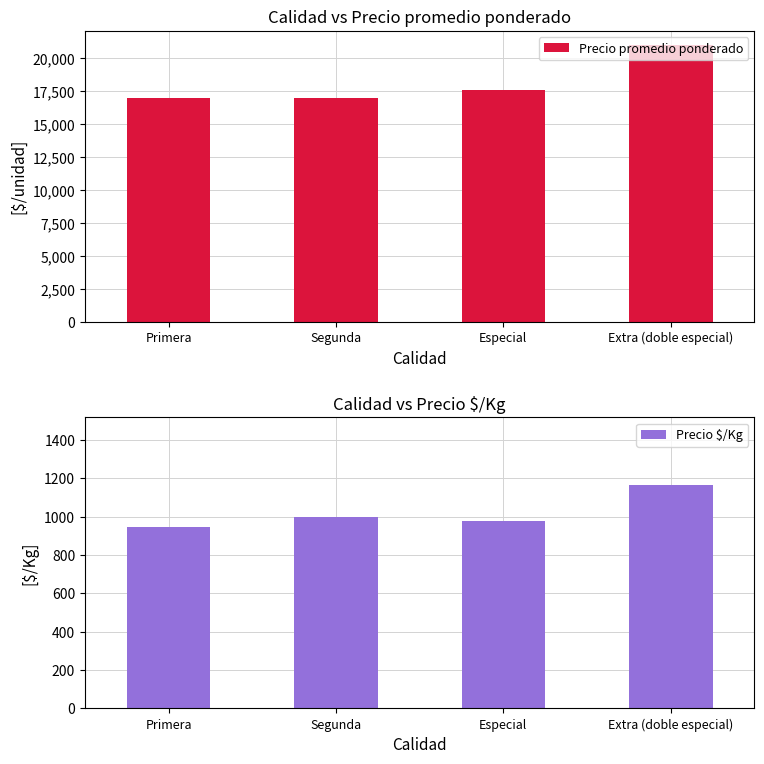

What is the difference between the maximum and minimum values in the Precio $/Kg series?

223